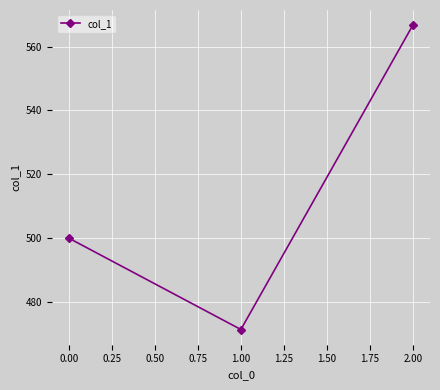

What is the value of the 1st point from the left?

500.0